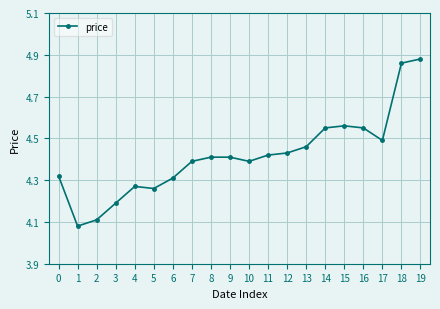

The chart shows a value of 4.4 at 11. True or false?

True